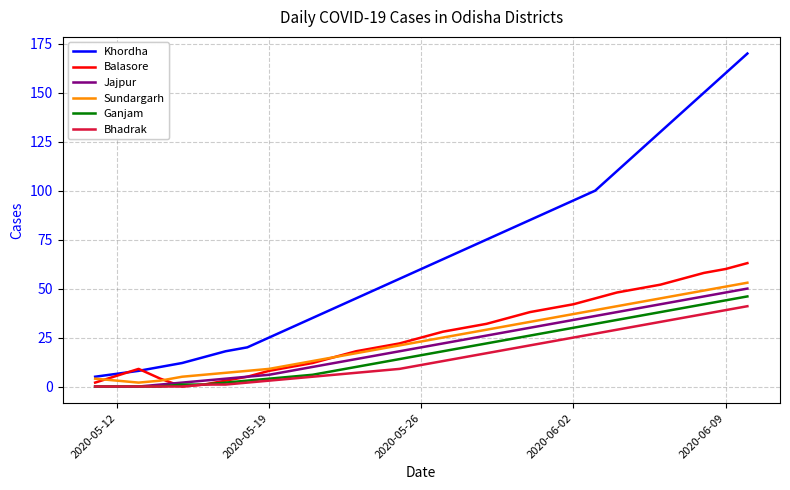

Which series has the largest total across all categories?

Khordha